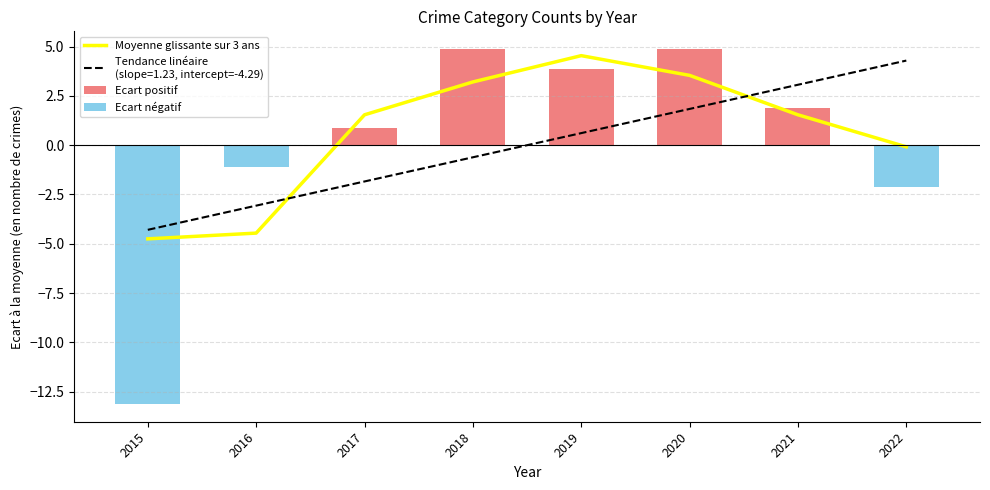

Between 2018 and 2019, which series saw the biggest shift?

Moyenne glissante sur 3 ans